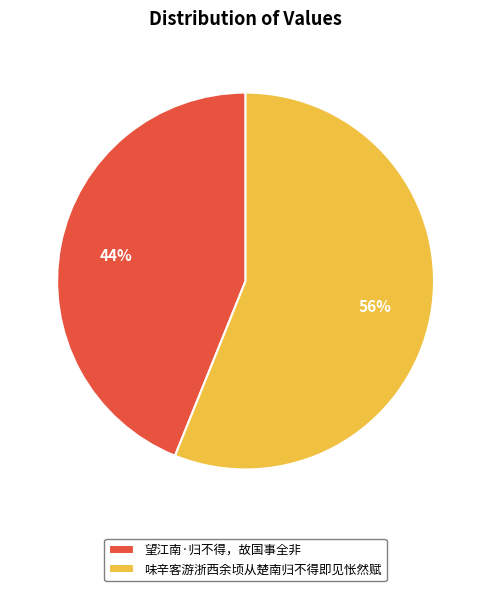

To the nearest percent, what is the combined percentage of 望江南·归不得，故国事全非 and 味辛客游浙西余顷从楚南归不得即见怅然赋?

100%